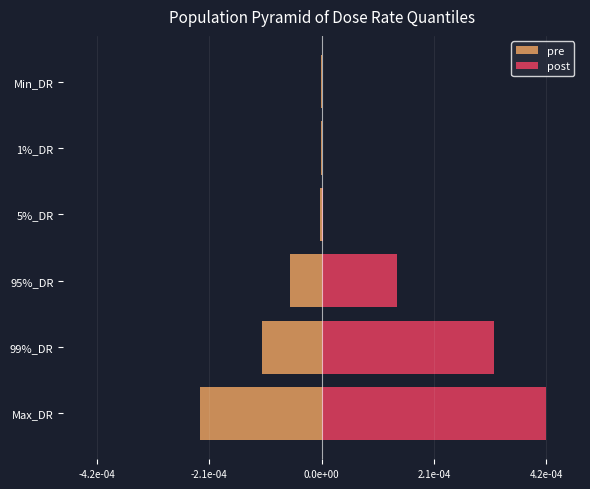

List the series in order of their overall mean, lowest first.

pre, post